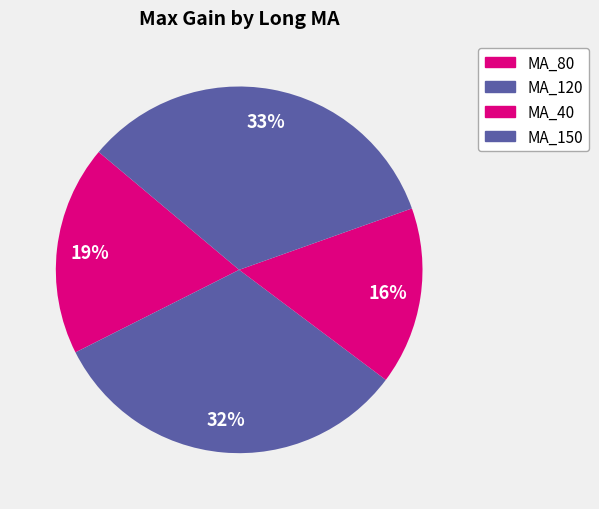

Count the number of slices in the pie.

4